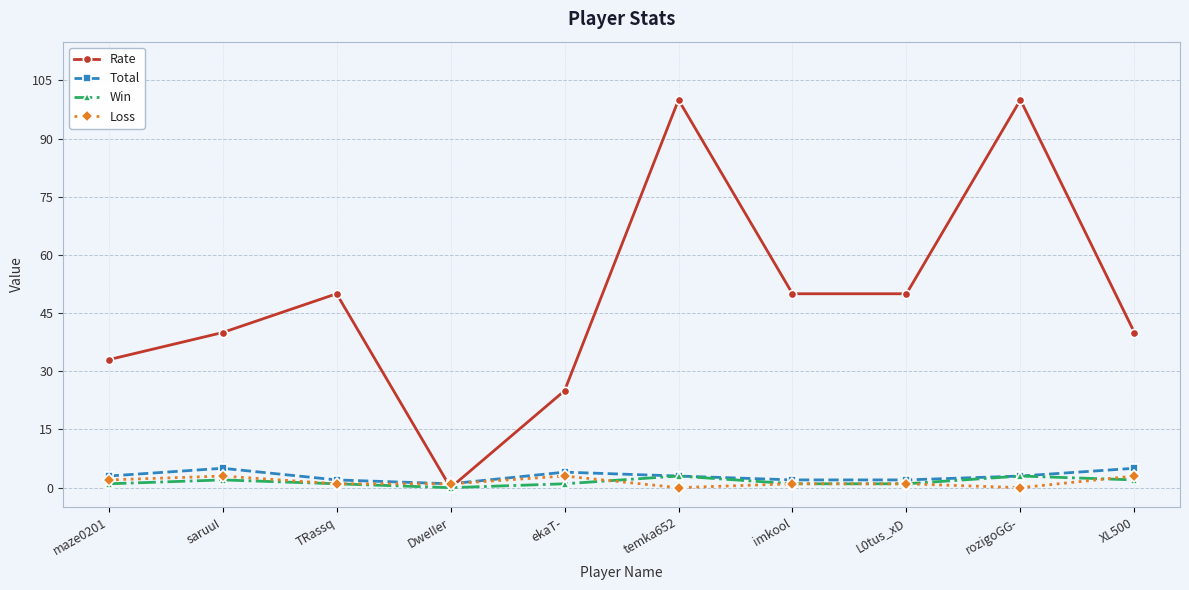

Reading left to right, extract all data points from this chart.

Rate: 33	40	50	0	25	100	50	50	100	40
Total: 3	5	2	1	4	3	2	2	3	5
Win: 1	2	1	0	1	3	1	1	3	2
Loss: 2	3	1	1	3	0	1	1	0	3